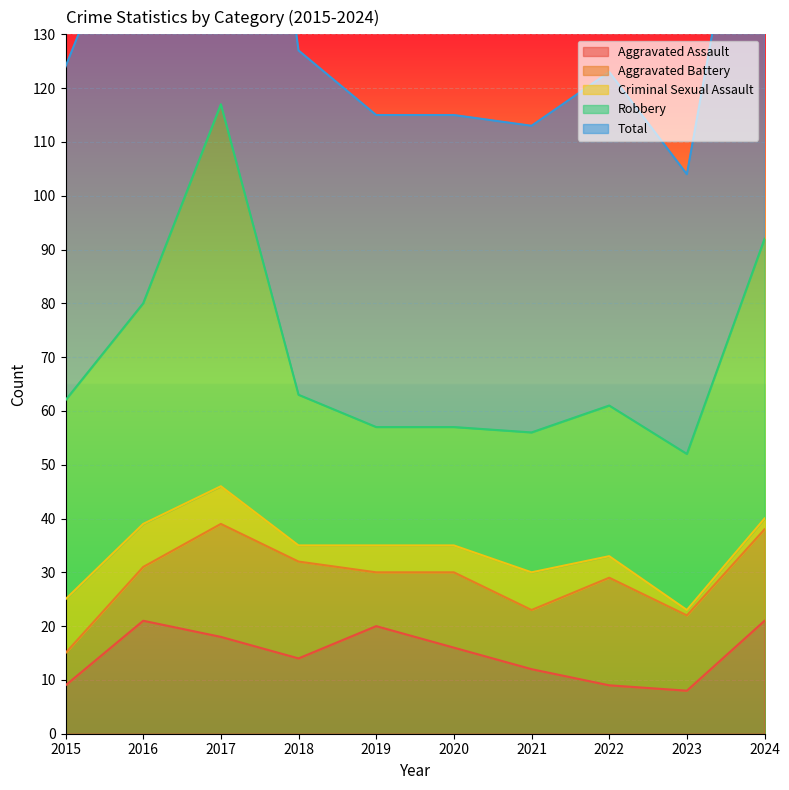

Is it true that Aggravated Battery equals 6 at 2015?

True